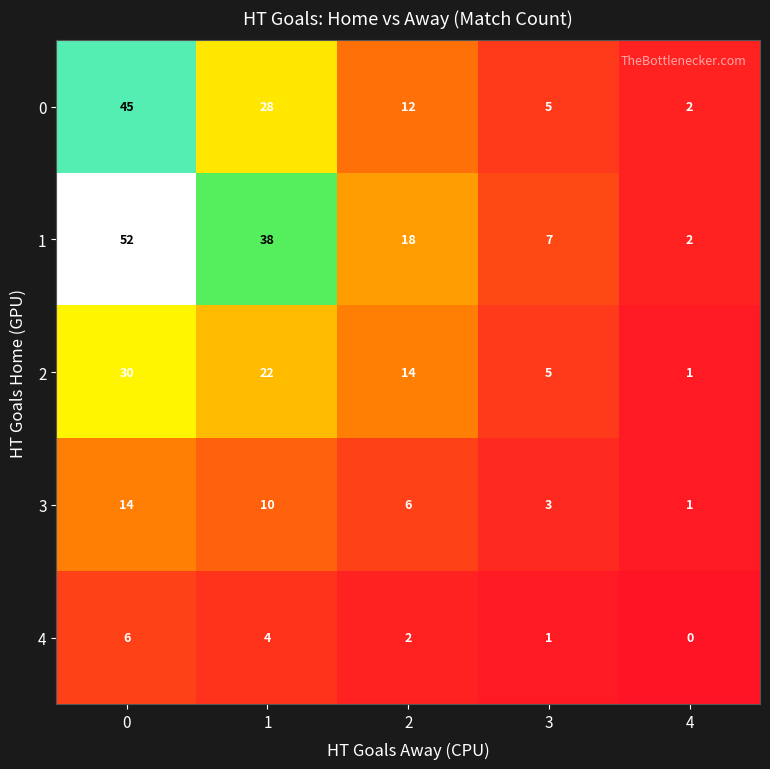

Reading right to left, transcribe all the data shown in this chart.

0: 4=2	3=5	2=12	1=28	0=45
1: 4=2	3=7	2=18	1=38	0=52
2: 4=1	3=5	2=14	1=22	0=30
3: 4=1	3=3	2=6	1=10	0=14
4: 4=0	3=1	2=2	1=4	0=6